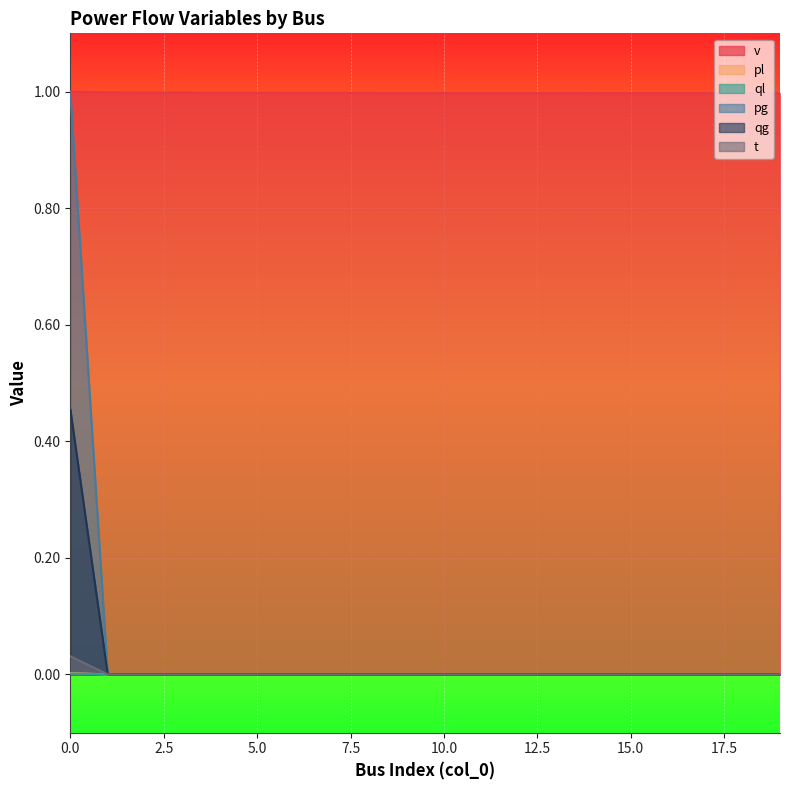

What is the total value across all series at 4?

1.0